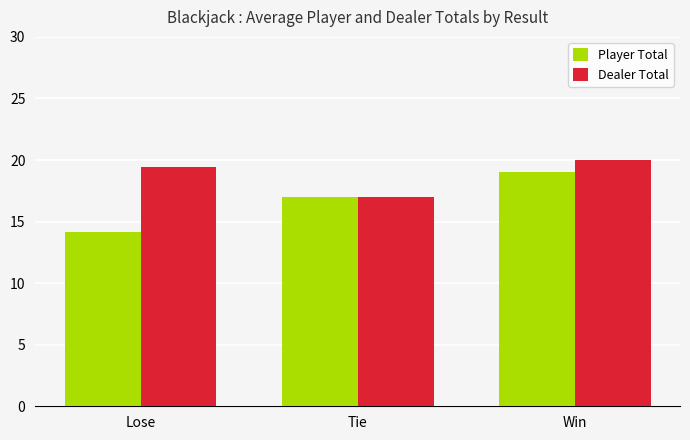

Is it true that Player Total equals 17.0 at Tie?

True